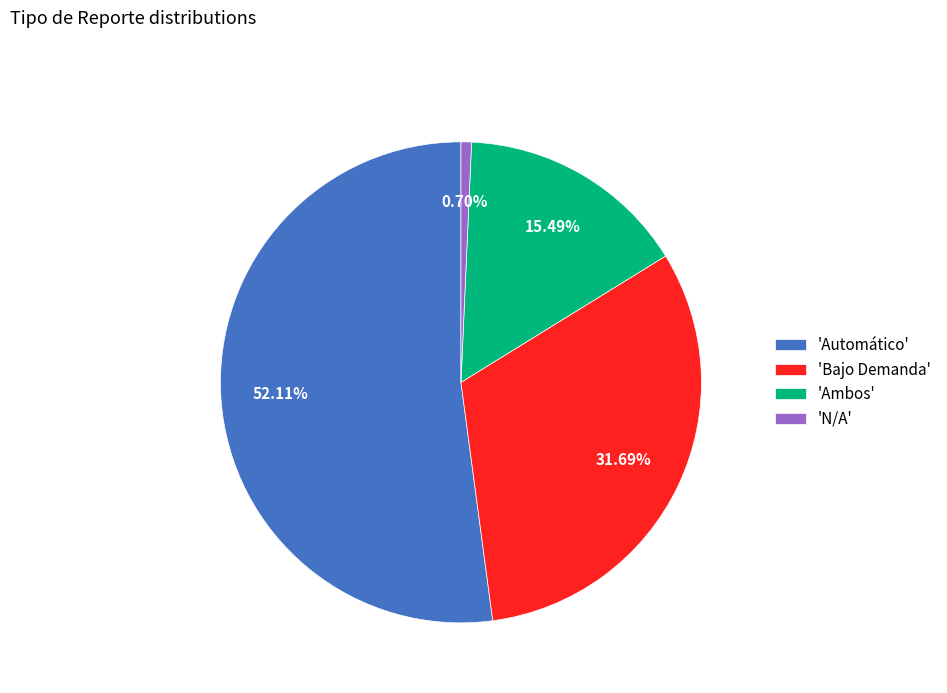

Which slice is the smallest?

'N/A'